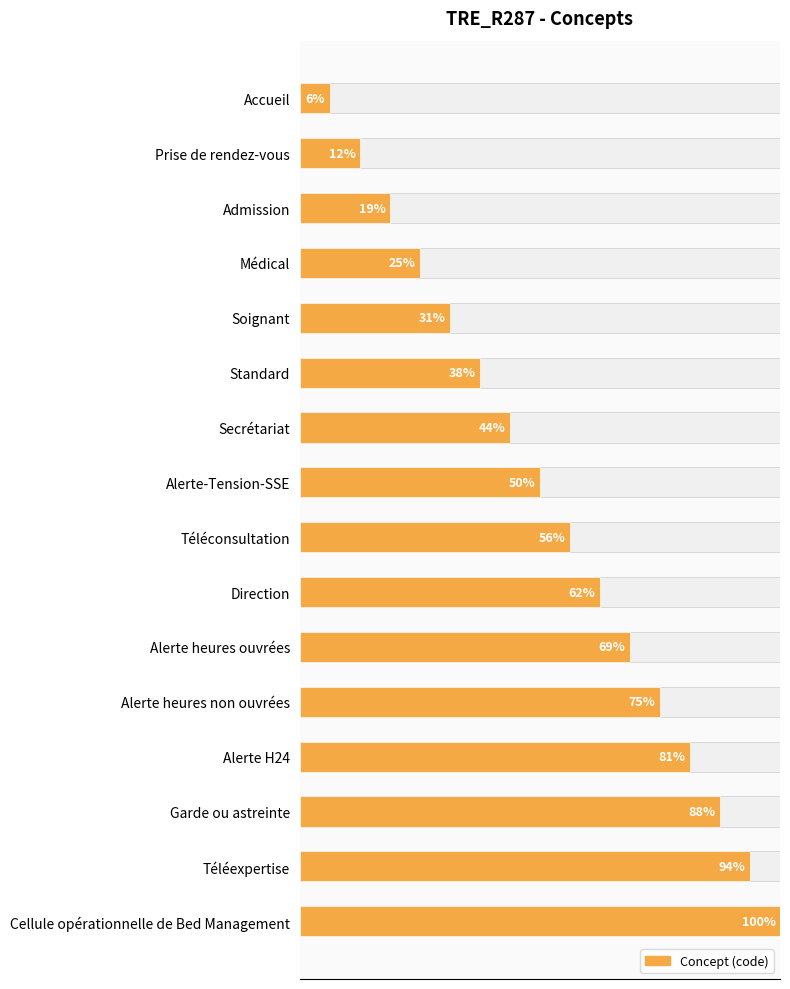

Is it true that the value at Direction is 17?

False